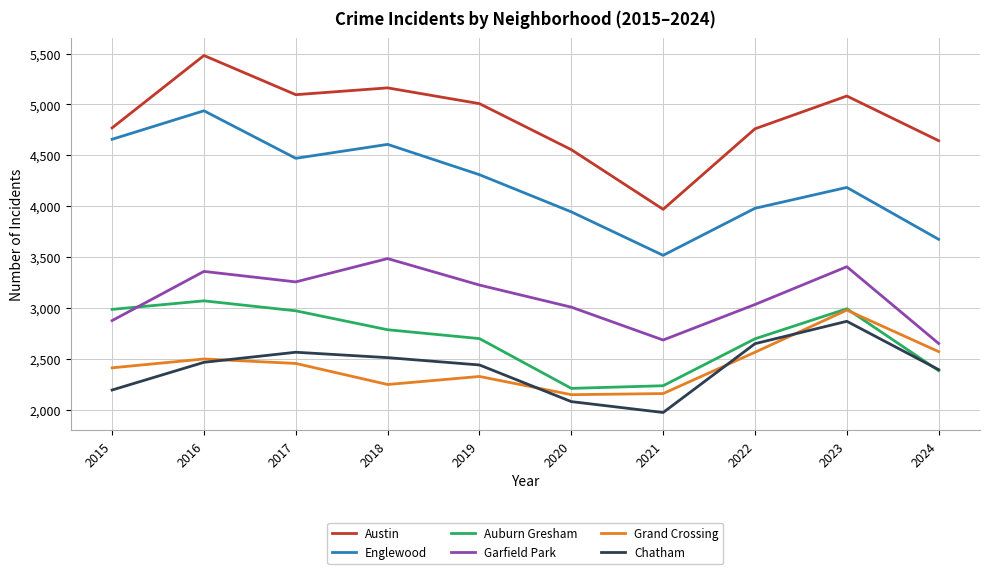

True or false: Englewood and Chatham cross at least once.

False